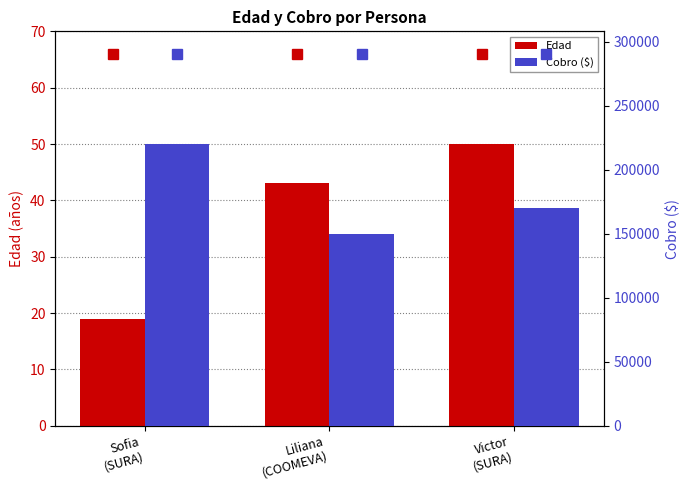

What is the difference between the highest and lowest values at Sofia
(SURA)?

219981